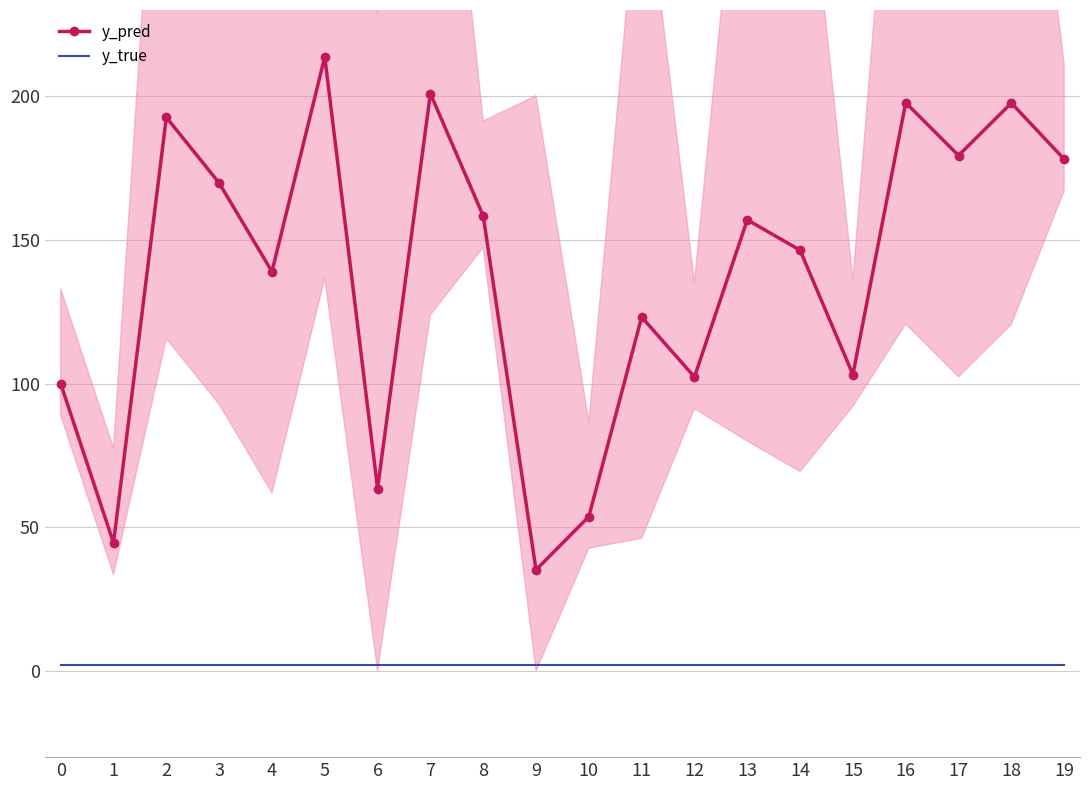

True or false: y_true and y_pred intersect in this chart.

False